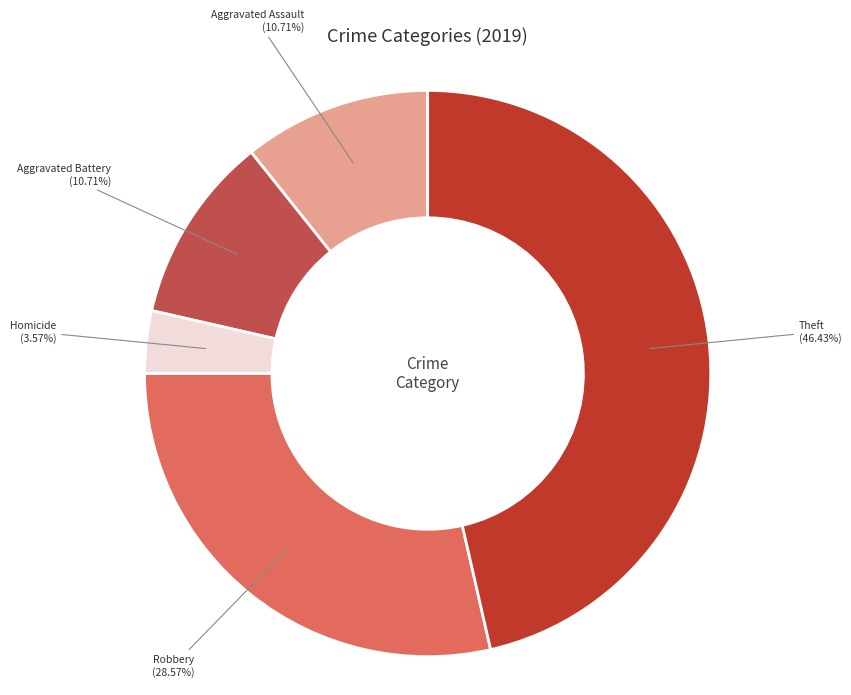

Is it true that Homicide is 12% of the pie?

False